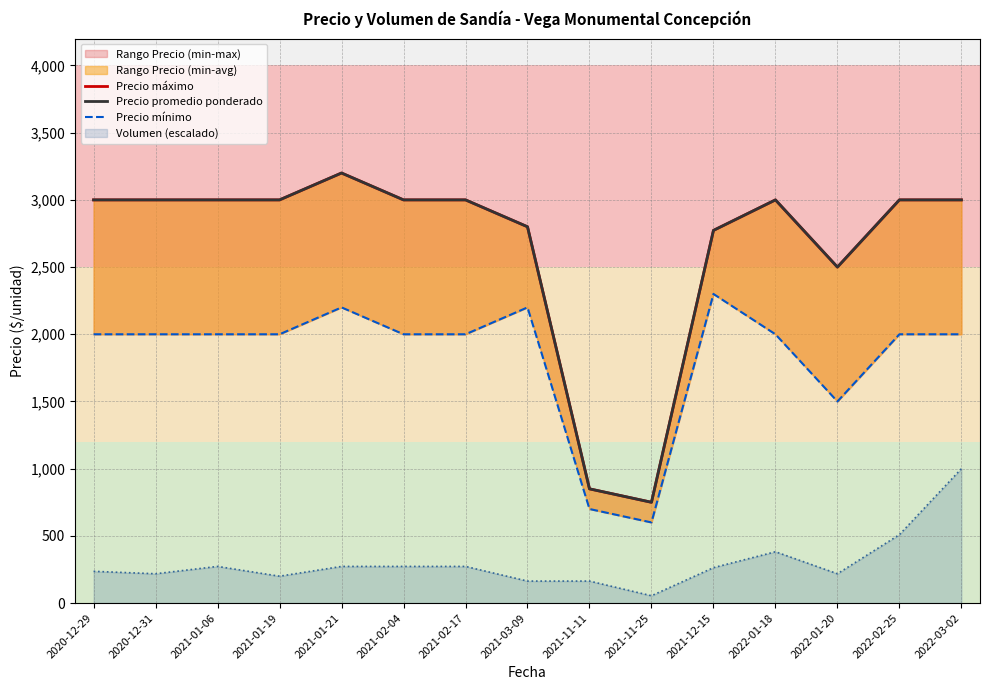

Reading right to left, transcribe all the data shown in this chart.

Precio máximo: 3000	3000	2500	3000	2773	750	850	2800	3000	3000	3200	3000	3000	3000	3000
Precio promedio ponderado: 3000	3000	2500	3000	2773	750	850	2800	3000	3000	3200	3000	3000	3000	3000
Precio mínimo: 2000	2000	1500	2000	2300	600	700	2200	2000	2000	2200	2000	2000	2000	2000